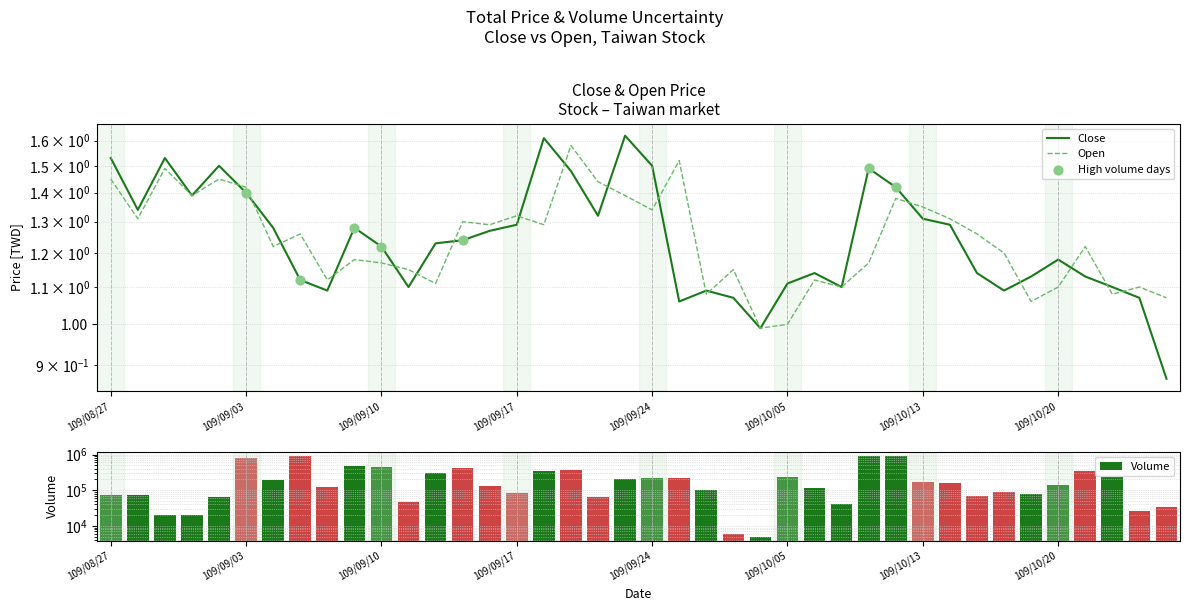

At how many categories does at least one series exceed 1?

39